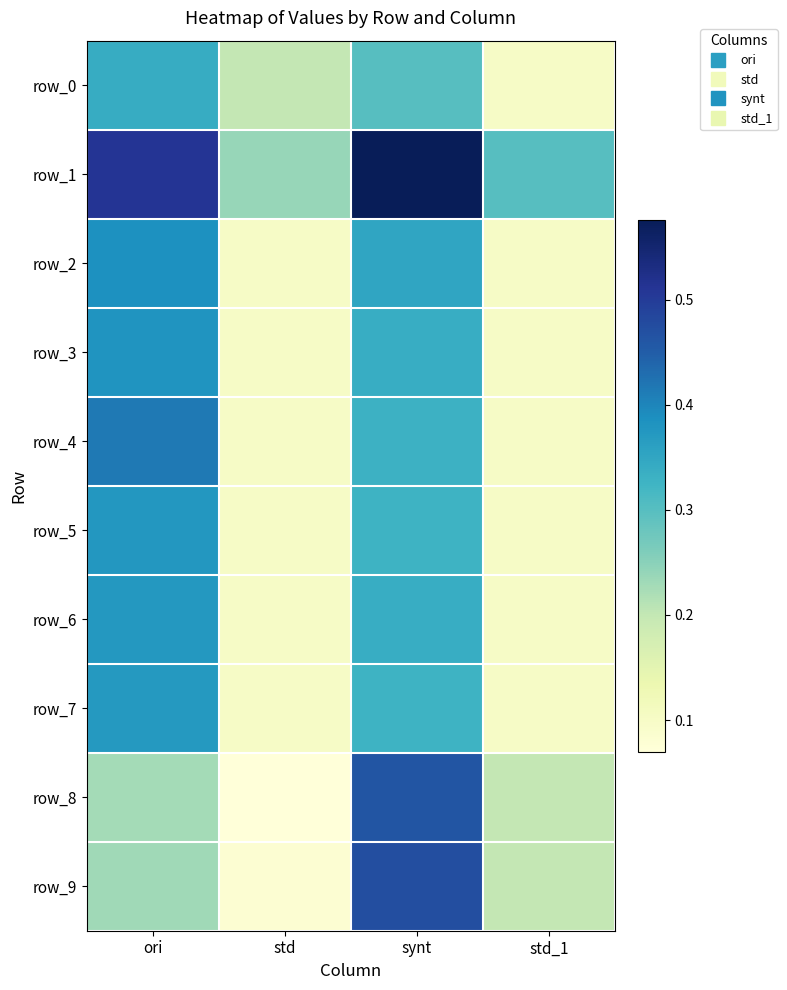

How many row_8 values are between 0 and 1?

4